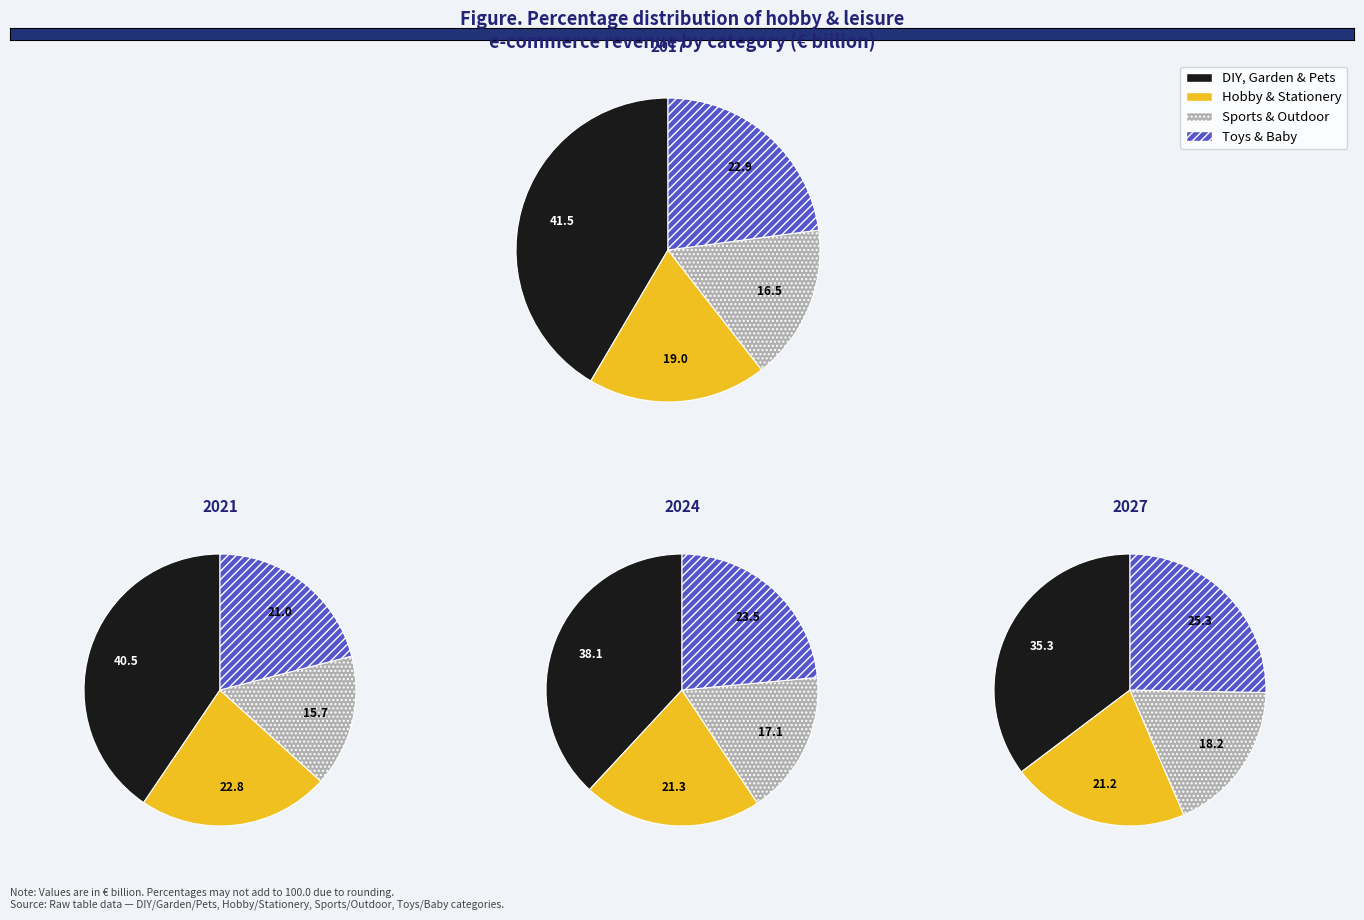

What percentage is NOT represented by DIY, Garden & Pets?

58.5%